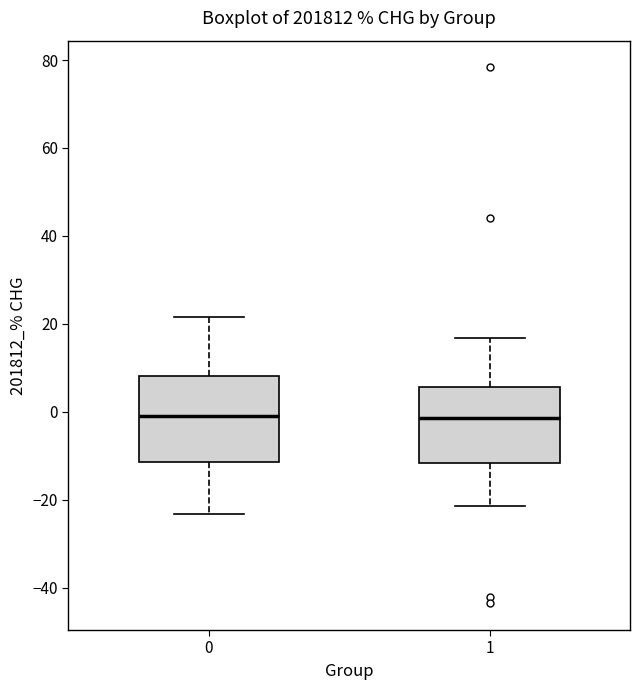

Comparing the boxes themselves (not the whiskers), which one is the tallest?

0